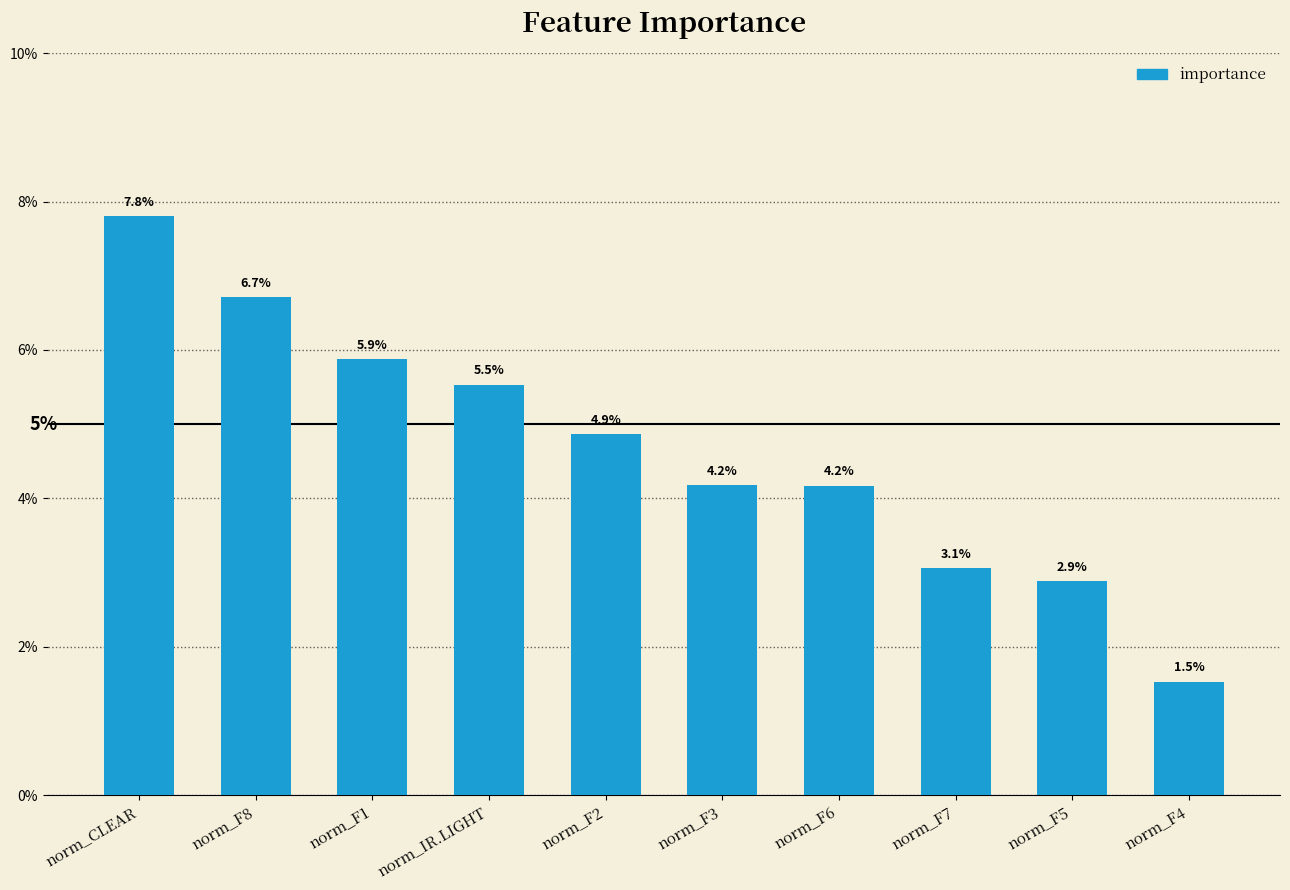

Count the number of categories in the chart.

10